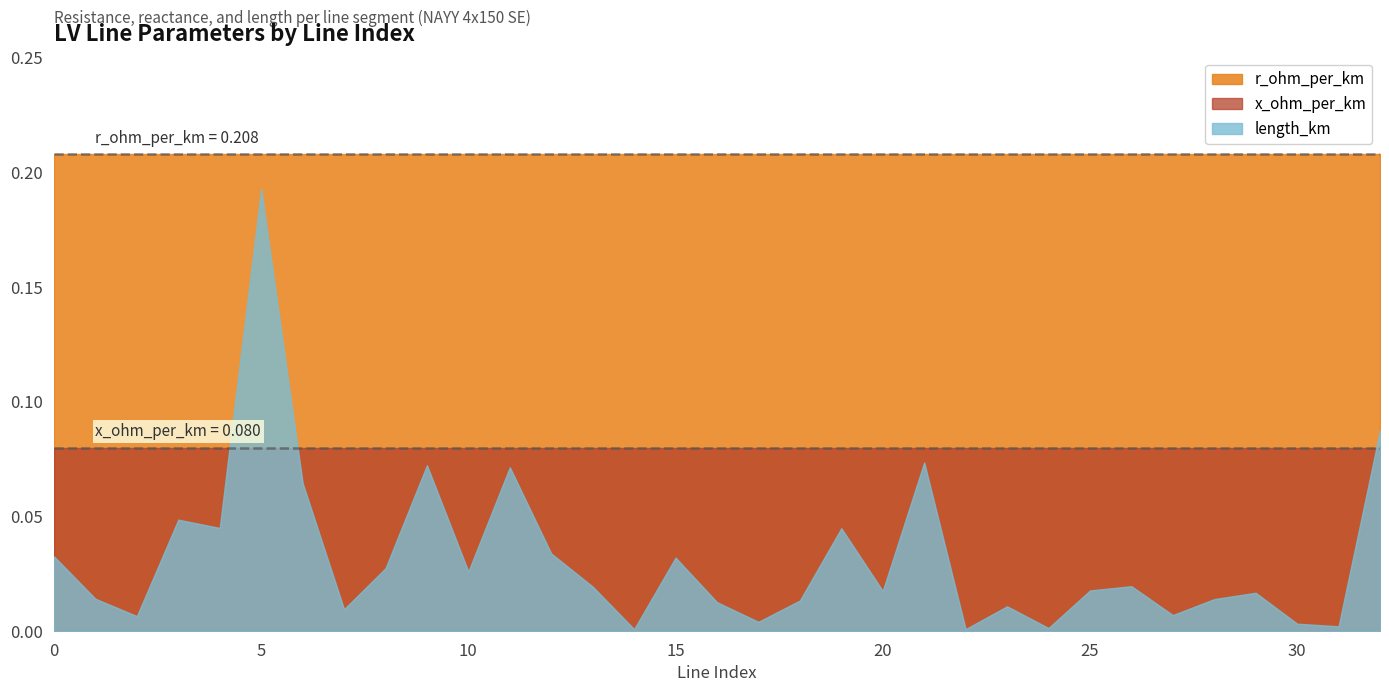

Reading left to right, extract all data points from this chart.

length_km: 0.0	0.0	0.0	0.0	0.0	0.2	0.1	0.0	0.0	0.1	0.0	0.1	0.0	0.0	0.0	0.0	0.0	0.0	0.0	0.0	0.0	0.1	0.0	0.0	0.0	0.0	0.0	0.0	0.0	0.0	0.0	0.0	0.1
r_ohm_per_km: 0.2	0.2	0.2	0.2	0.2	0.2	0.2	0.2	0.2	0.2	0.2	0.2	0.2	0.2	0.2	0.2	0.2	0.2	0.2	0.2	0.2	0.2	0.2	0.2	0.2	0.2	0.2	0.2	0.2	0.2	0.2	0.2	0.2
x_ohm_per_km: 0.1	0.1	0.1	0.1	0.1	0.1	0.1	0.1	0.1	0.1	0.1	0.1	0.1	0.1	0.1	0.1	0.1	0.1	0.1	0.1	0.1	0.1	0.1	0.1	0.1	0.1	0.1	0.1	0.1	0.1	0.1	0.1	0.1